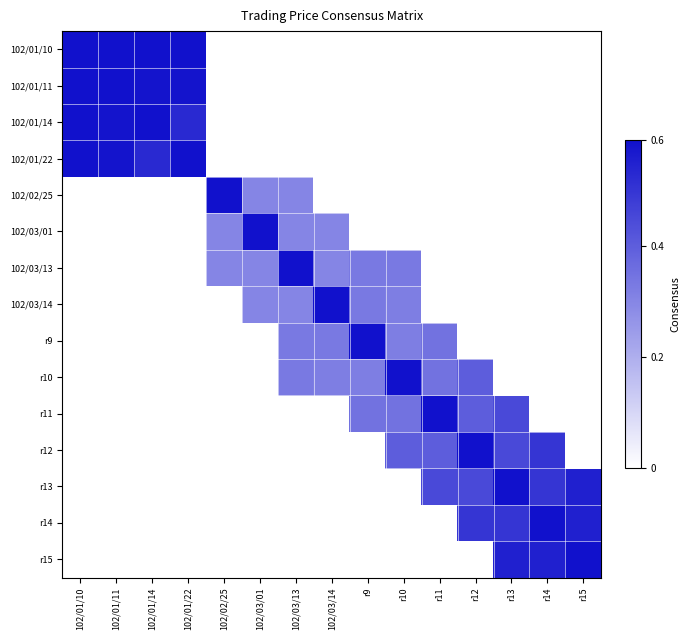

At which category is the sum across all series the highest?

r13